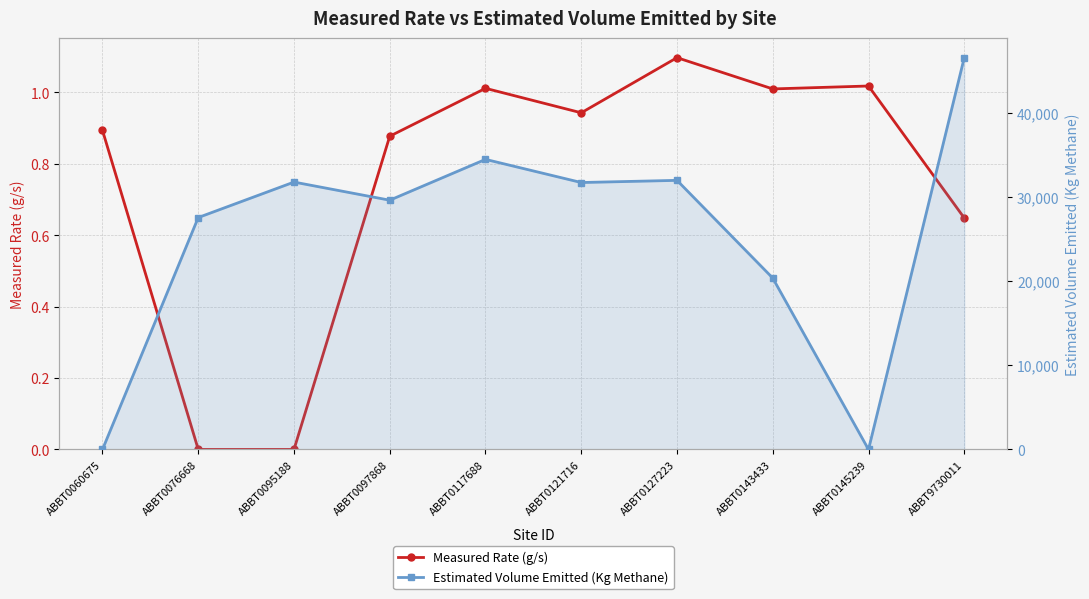

List the series in order of their overall mean, lowest first.

Measured Rate (g/s), Estimated Volume Emitted (Kg Methane)